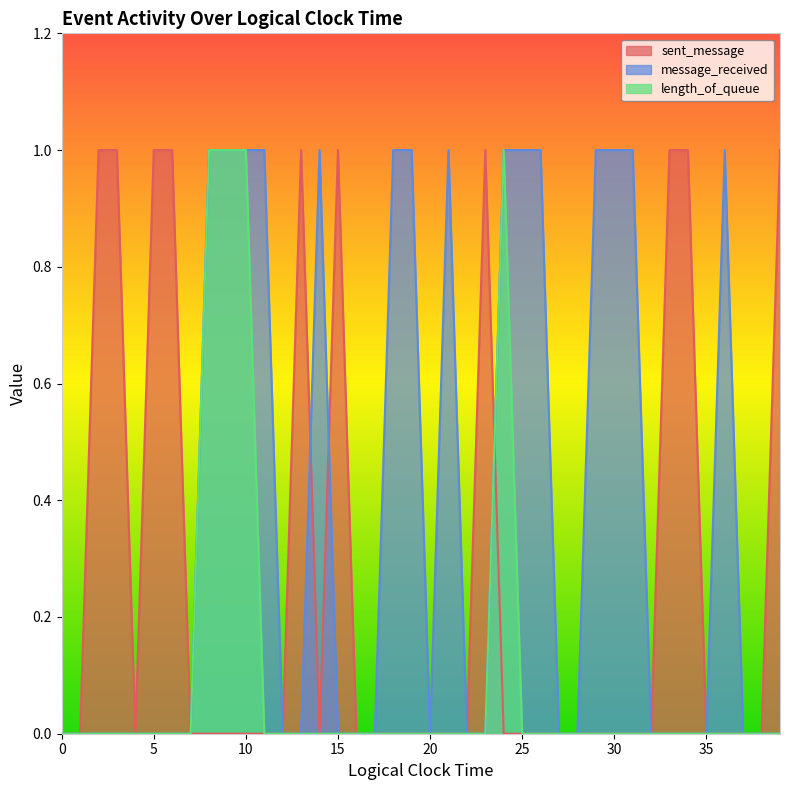

How many message_received values are between 0 and 1?

40